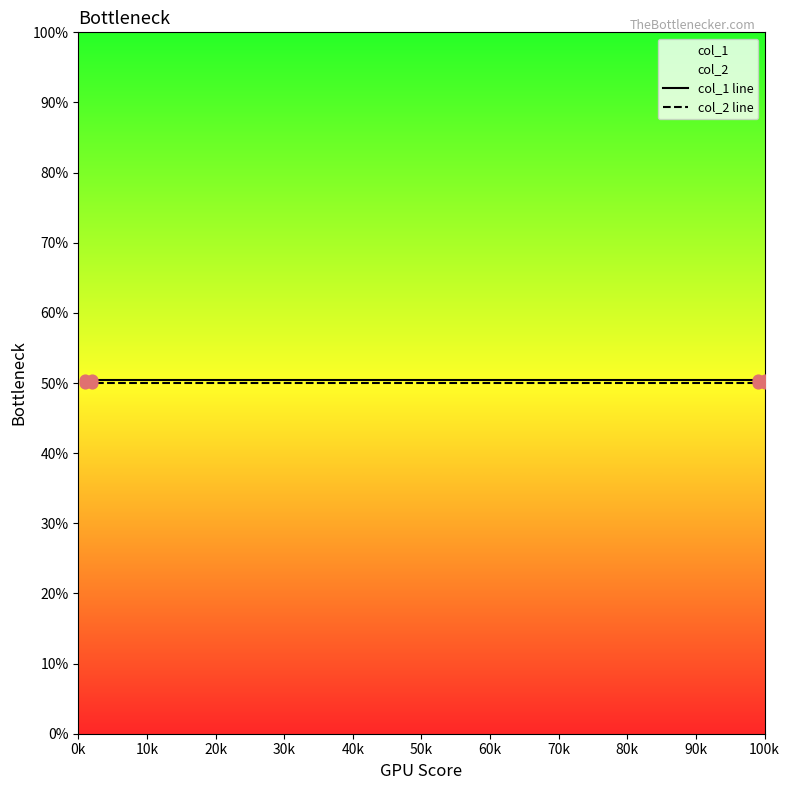

True or false: col_2 line has more than 1 interior local peaks.

False